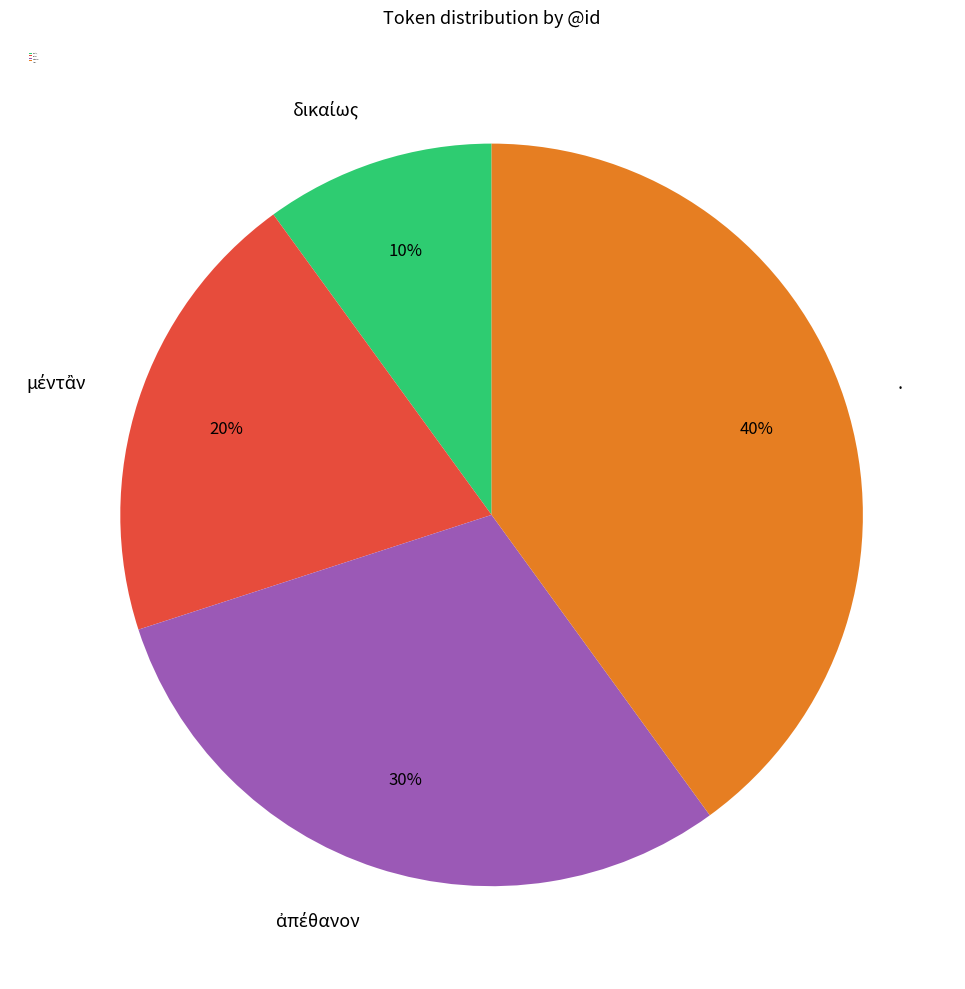

How many segments does this pie chart have?

4